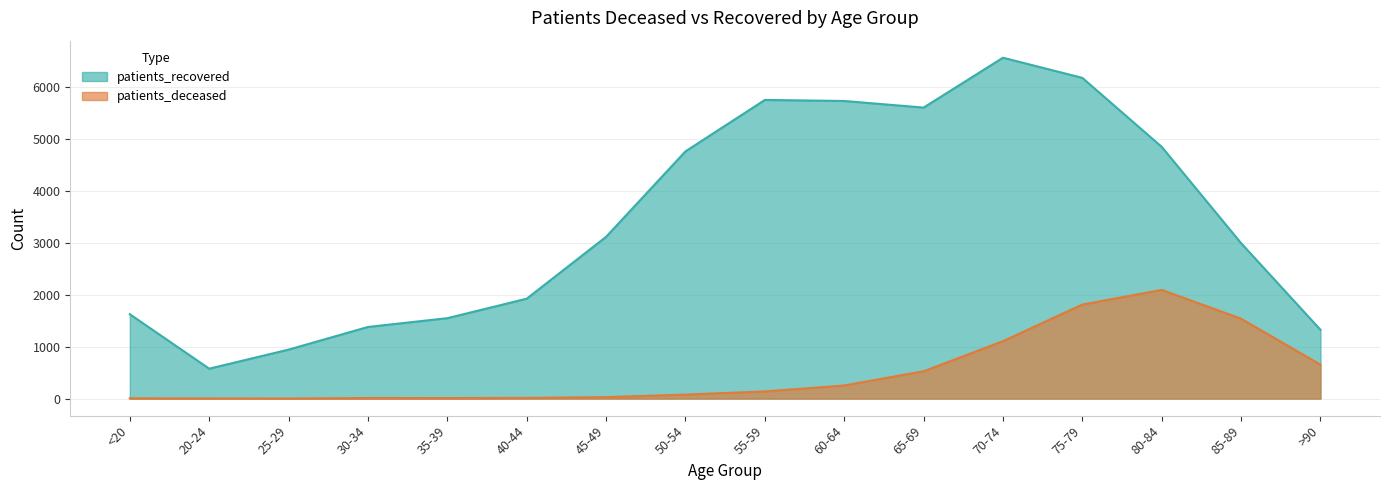

What is the label of the 16th point from the left?

>90